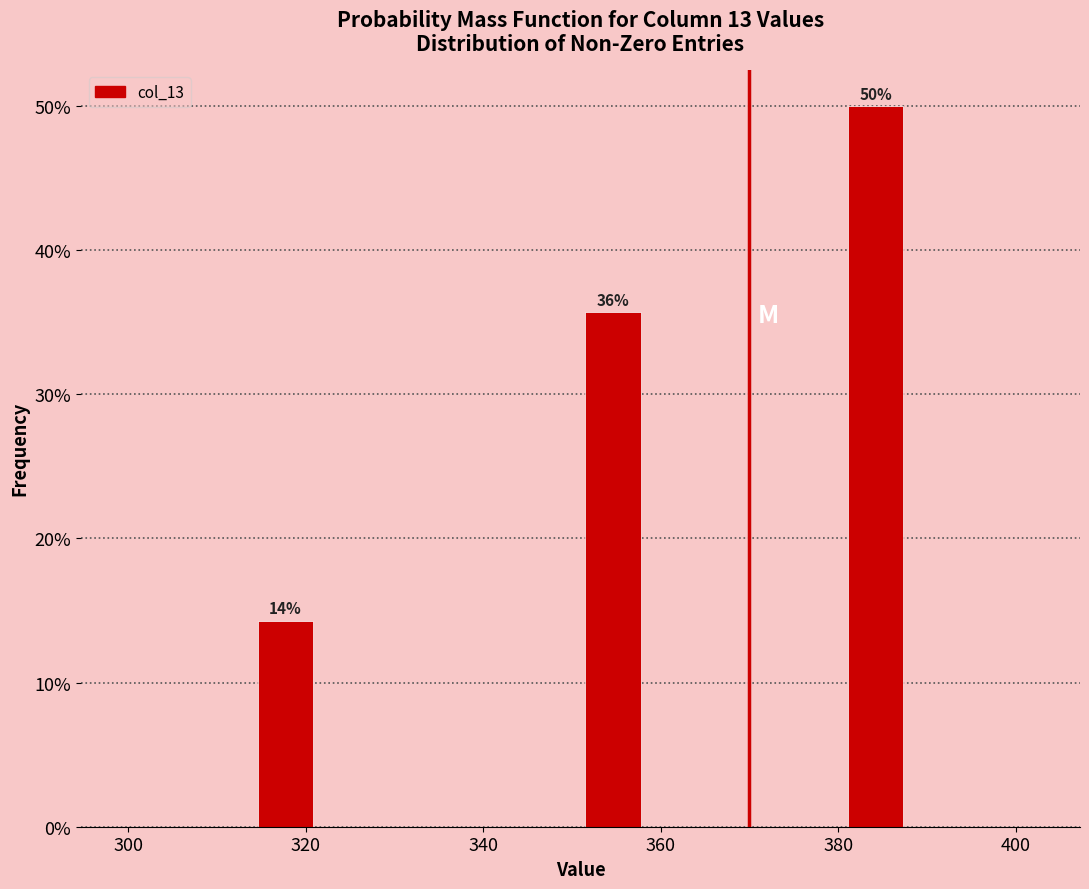

Around what value on the x-axis is the tallest bar? Give the approximate position of its centre, as read against the axis.

384